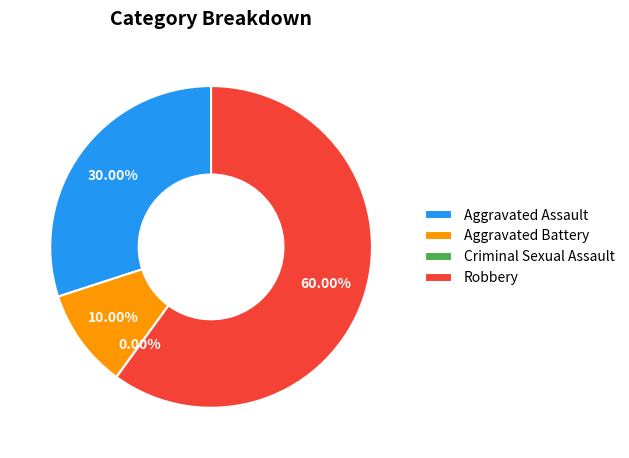

What is the largest slice in the pie chart?

Robbery